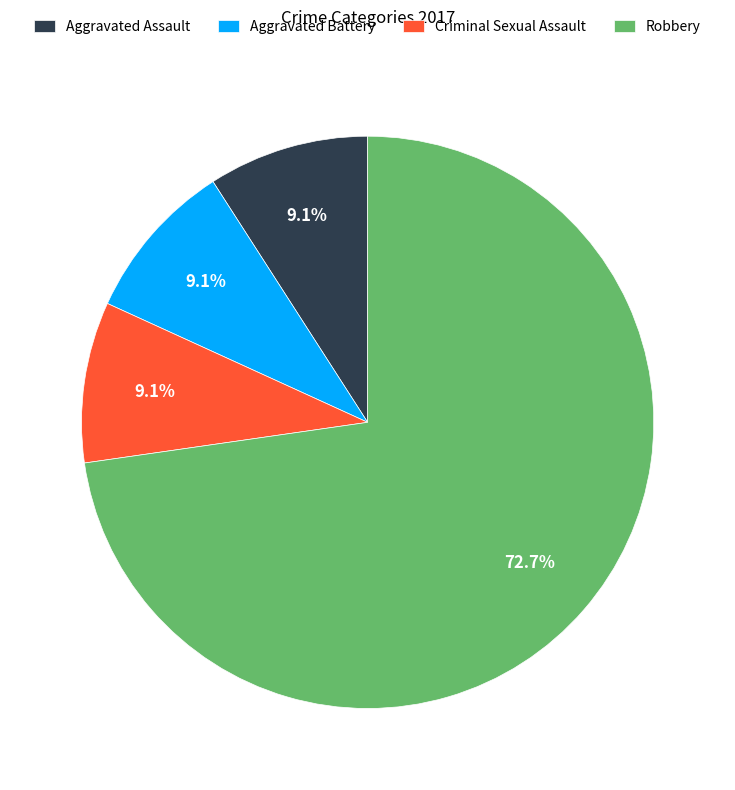

Which category has the biggest portion of the pie?

Robbery